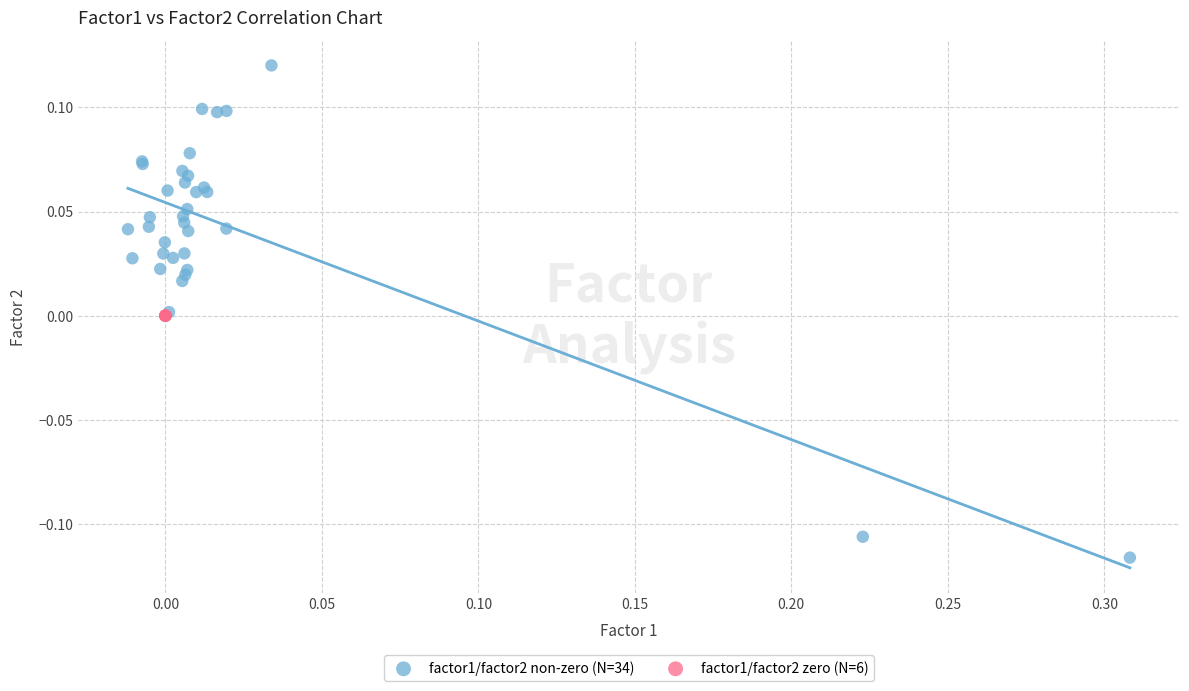

What are all the series names shown in the legend?

factor1/factor2 non-zero (N=34), factor1/factor2 zero (N=6)